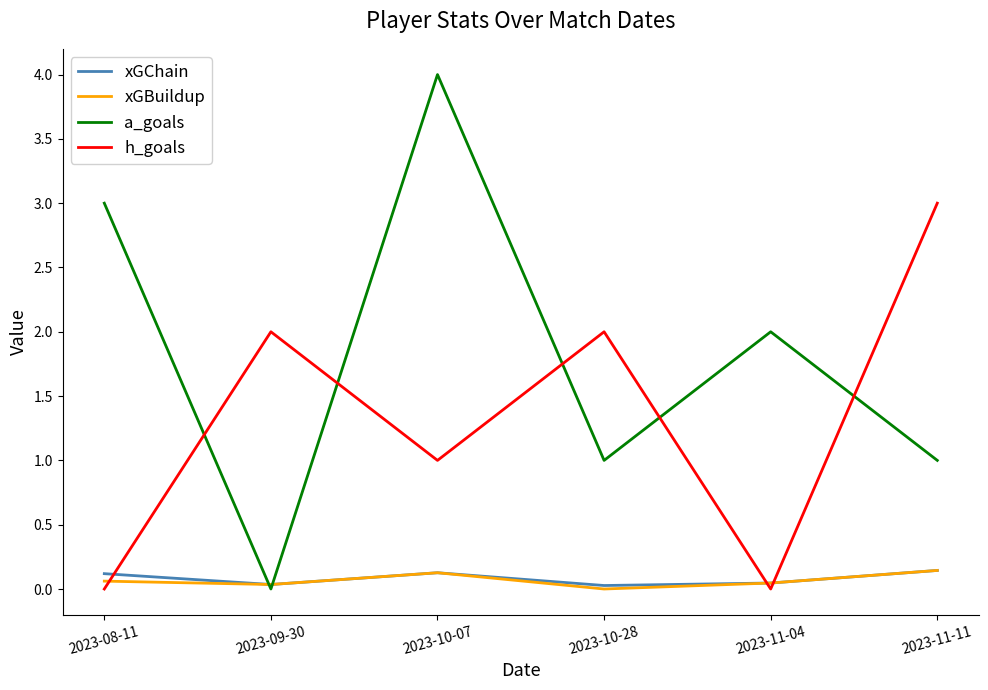

What is the difference between the maximum and minimum values in the h_goals series?

3.0